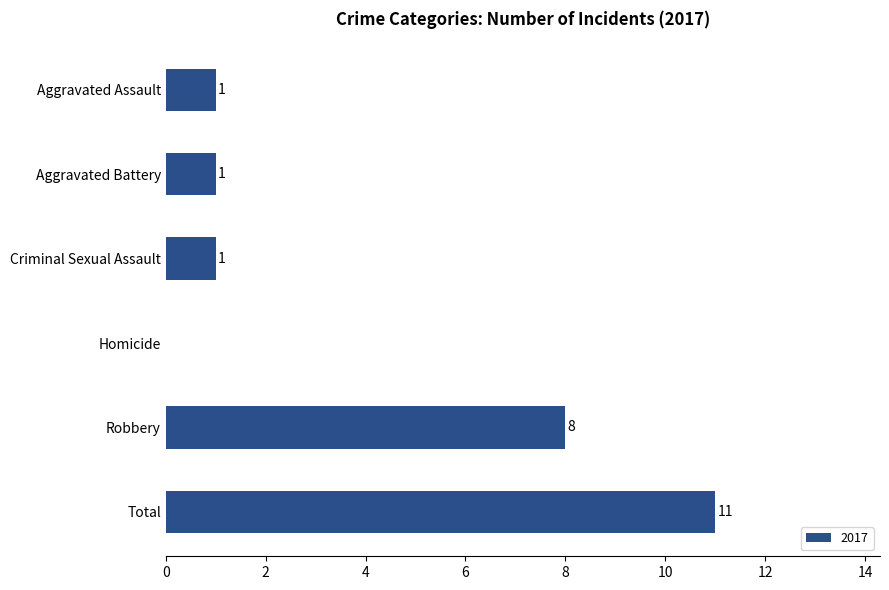

Which label corresponds to the largest value in the chart?

Total